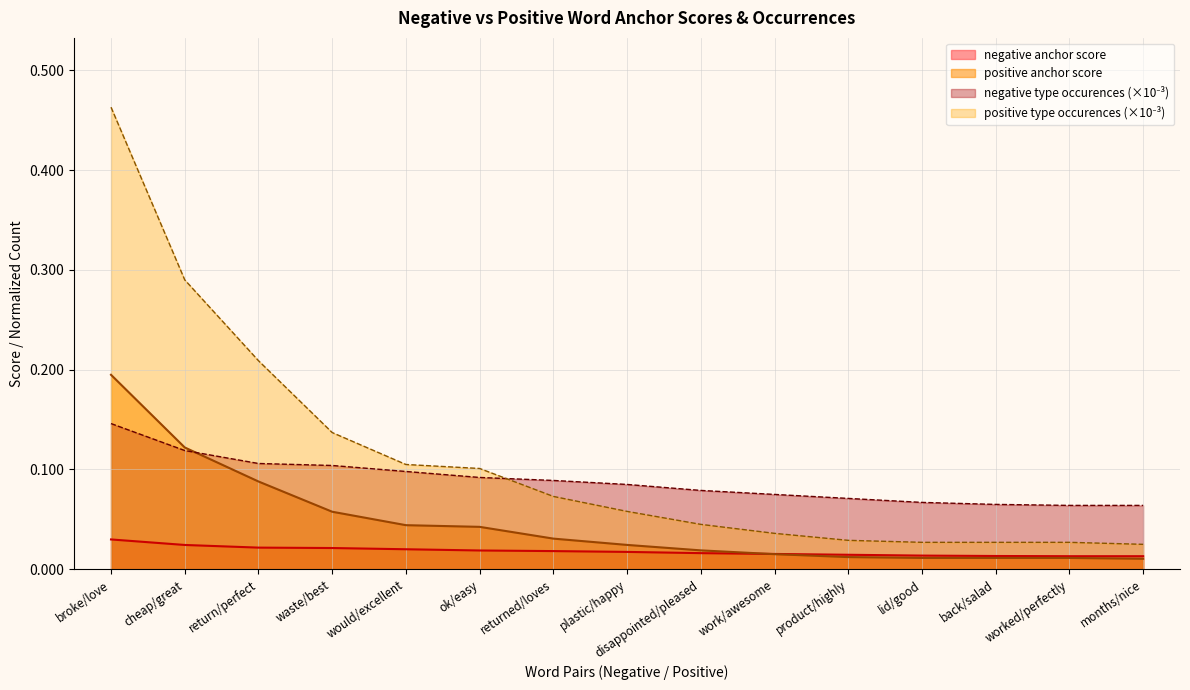

Between worked/perfectly and lid/good, which is larger?

lid/good